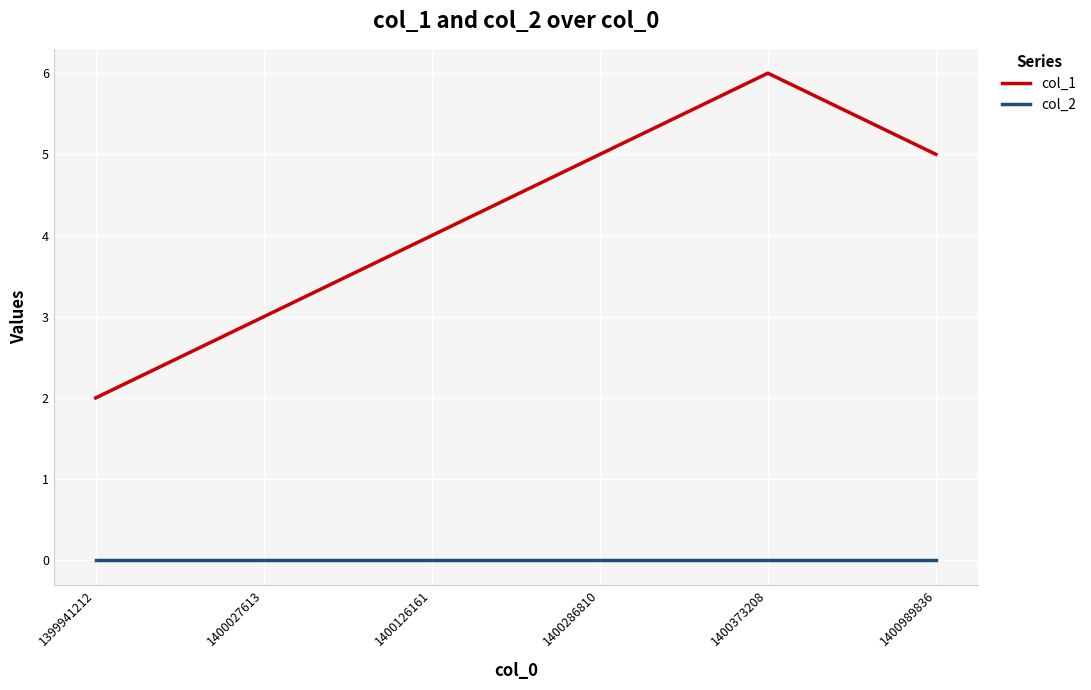

Reading right to left, list all the values displayed in this chart.

col_1: 5	6	5	4	3	2
col_2: 0	0	0	0	0	0